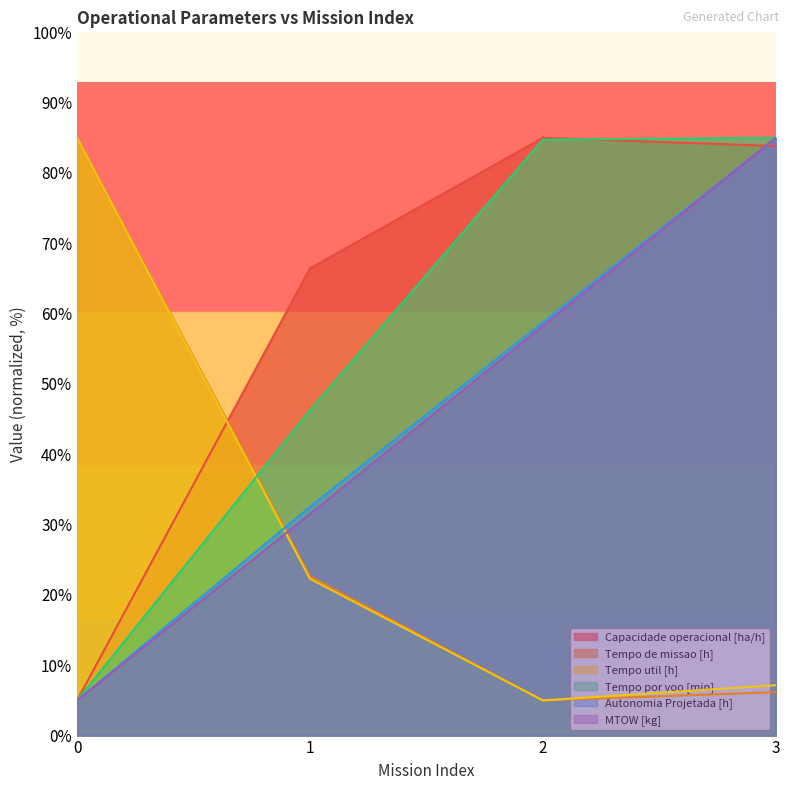

Reading right to left, what are all the values shown in this chart?

Capacidade operacional [ha/h]: 83.8	85.0	66.4	5.0
Tempo de missao [h]: 6.2	5.0	22.6	85.0
Tempo util [h]: 7.2	5.0	22.3	85.0
Tempo por voo [min]: 85.0	84.7	46.3	5.0
Autonomia Projetada [h]: 85.0	58.8	32.5	5.0
MTOW [kg]: 85.0	58.3	31.5	5.0